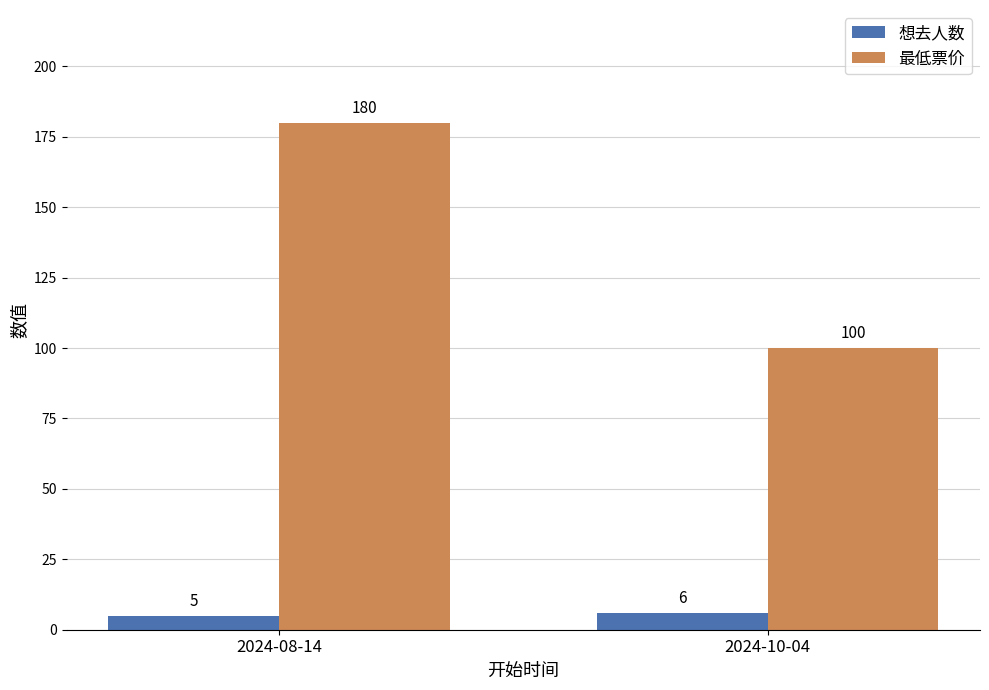

Count the 想去人数 values in the range 5 to 6.

2